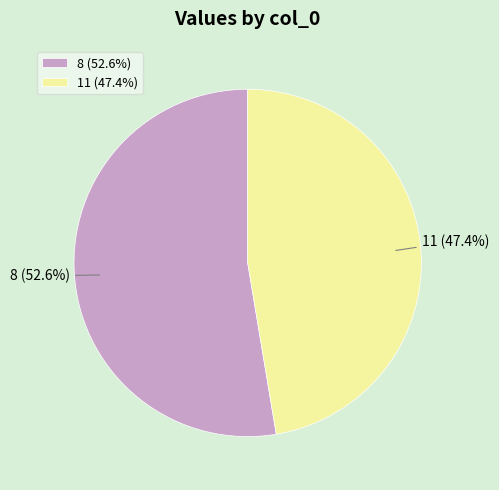

What percentage is the 8 slice, to the nearest percent?

53%